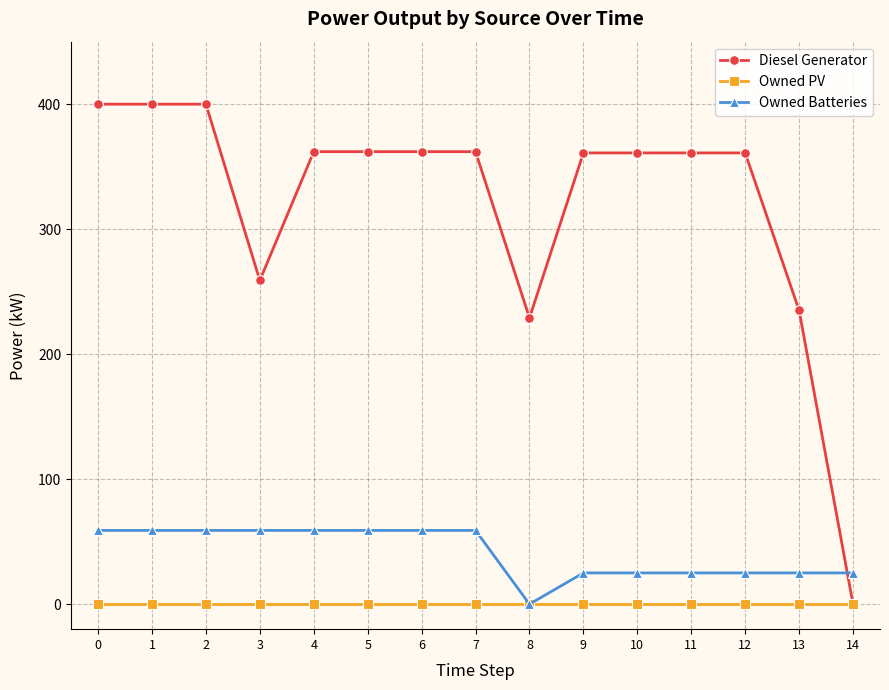

Which series has the largest range (max minus min)?

Diesel Generator